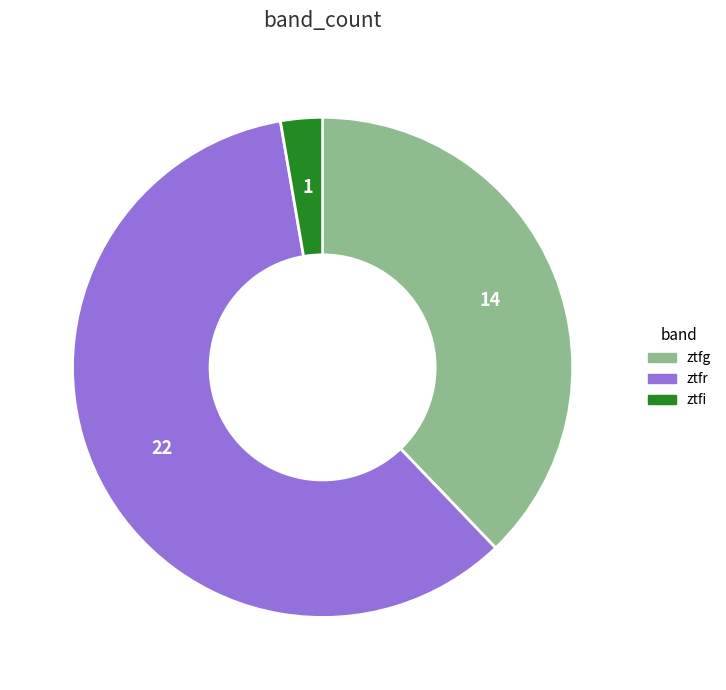

Which slice is the largest?

ztfr